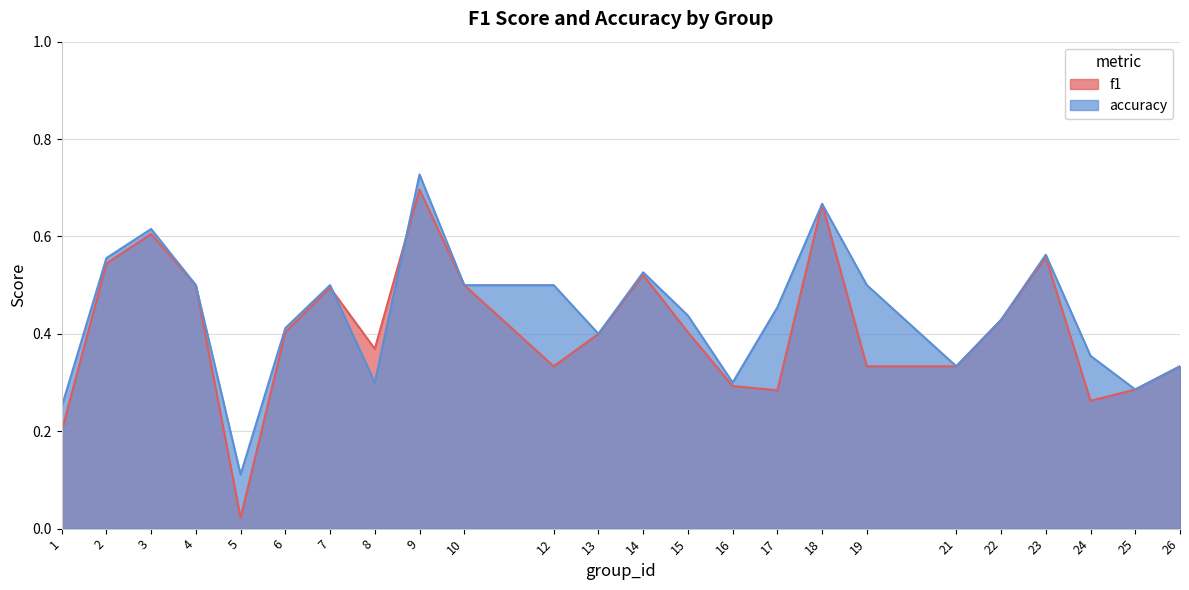

What is the sum of all accuracy values?

10.6